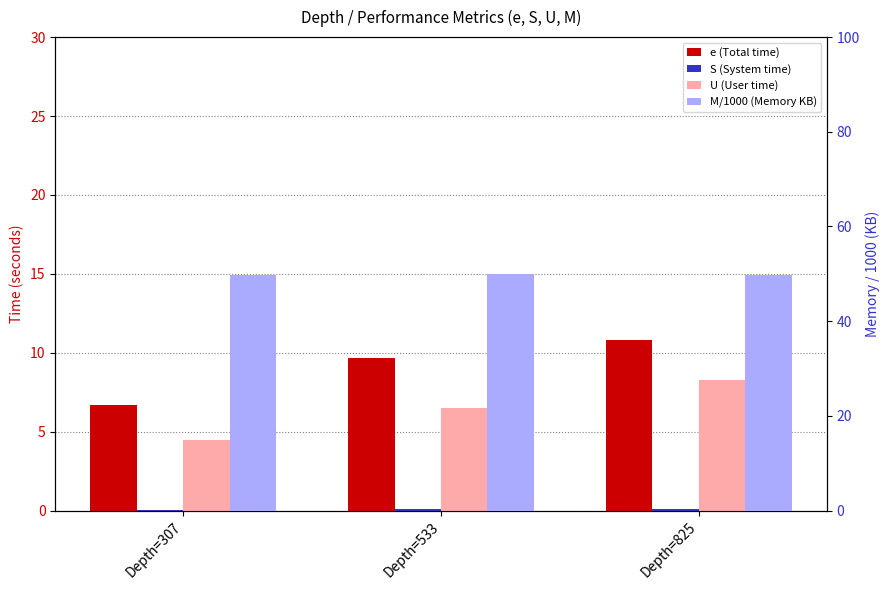

True or false: e (Total time) has a value of 10.8 at Depth=825.

True